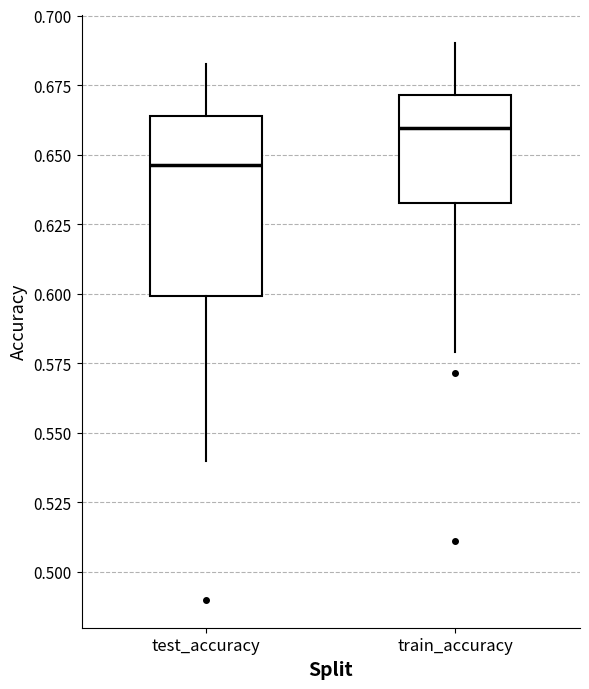

Where is the upper edge of the box for test_accuracy on the y-axis? The values are not printed on the chart, so give them approximately, as read against the axis.

0.665